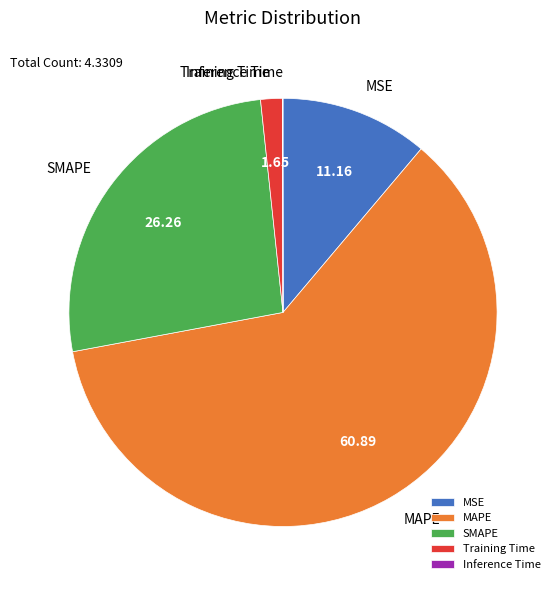

Is SMAPE the majority of the pie?

No